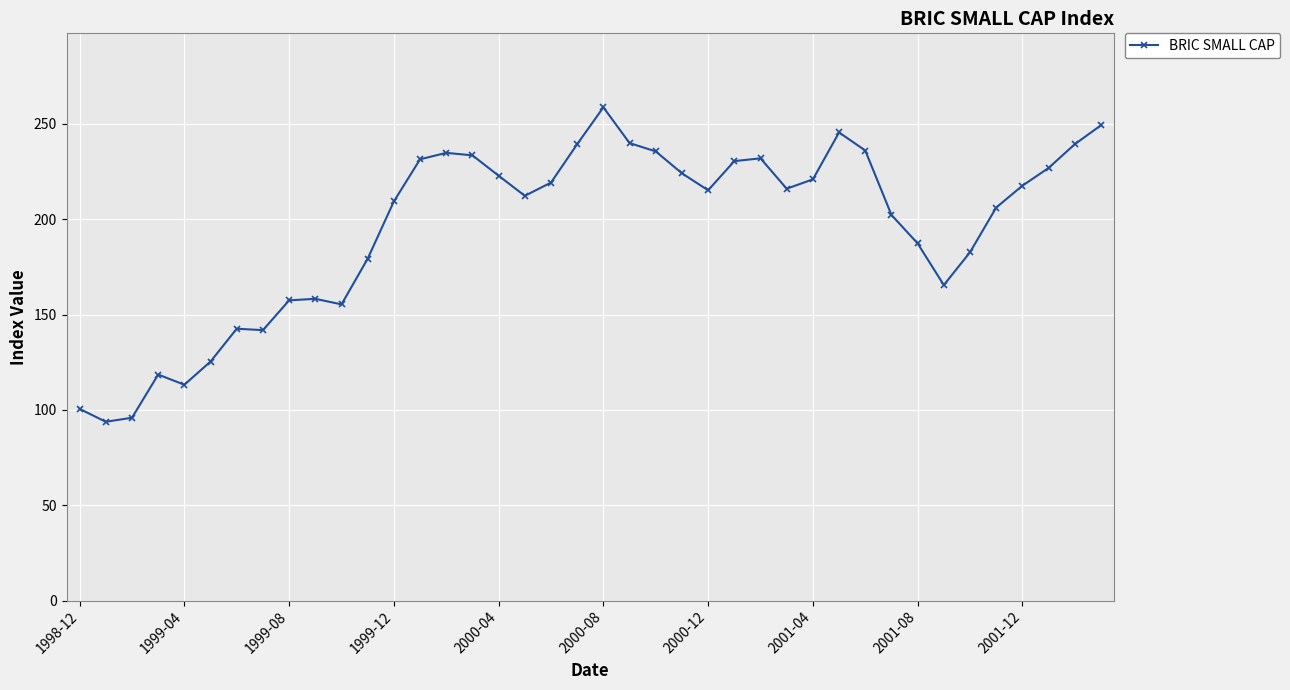

What is the value of the 6th point from the left?

125.4